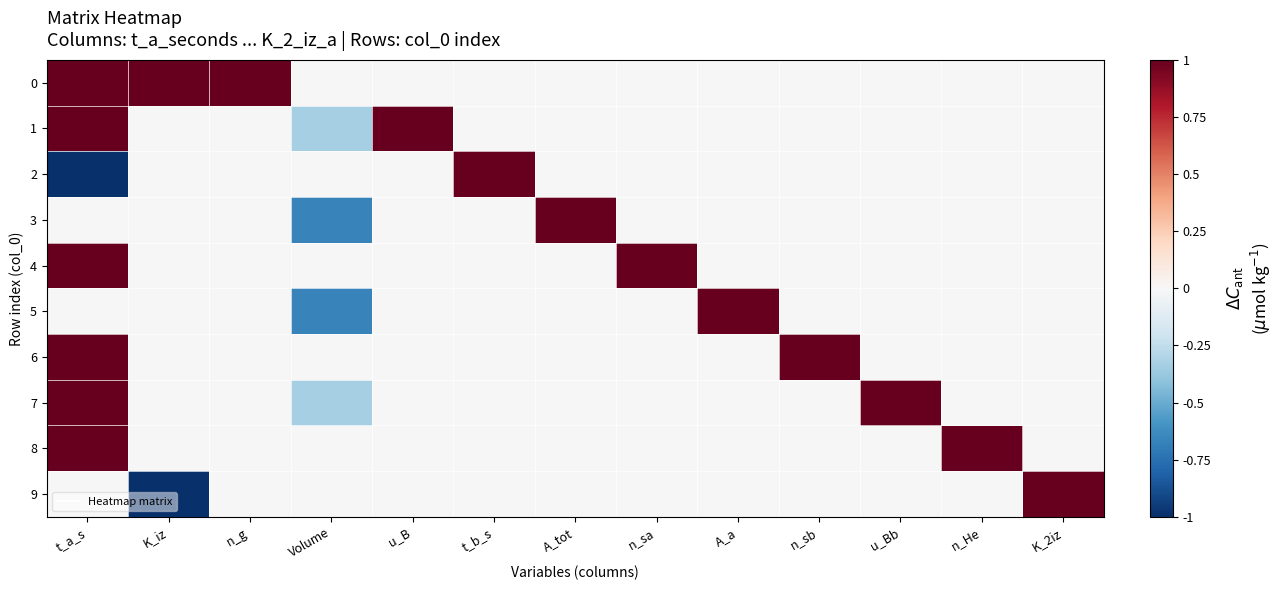

Reading right to left, what are all the values shown in this chart?

0: K_2iz=0.0	n_He=0.0	u_Bb=0.0	n_sb=0.0	A_a=0.0	n_sa=0.0	A_tot=0.0	t_b_s=0.0	u_B=0.0	Volume=0.0	n_g=1.0	K_iz=1.0	t_a_s=1.0
1: K_2iz=0.0	n_He=0.0	u_Bb=0.0	n_sb=0.0	A_a=0.0	n_sa=0.0	A_tot=0.0	t_b_s=0.0	u_B=1.0	Volume=-0.3	n_g=0.0	K_iz=0.0	t_a_s=1.0
2: K_2iz=0.0	n_He=0.0	u_Bb=0.0	n_sb=0.0	A_a=0.0	n_sa=0.0	A_tot=0.0	t_b_s=1.0	u_B=0.0	Volume=0.0	n_g=0.0	K_iz=0.0	t_a_s=-1.0
3: K_2iz=0.0	n_He=0.0	u_Bb=0.0	n_sb=0.0	A_a=0.0	n_sa=0.0	A_tot=1.0	t_b_s=0.0	u_B=0.0	Volume=-0.7	n_g=0.0	K_iz=0.0	t_a_s=0.0
4: K_2iz=0.0	n_He=0.0	u_Bb=0.0	n_sb=0.0	A_a=0.0	n_sa=1.0	A_tot=0.0	t_b_s=0.0	u_B=0.0	Volume=0.0	n_g=0.0	K_iz=0.0	t_a_s=1.0
5: K_2iz=0.0	n_He=0.0	u_Bb=0.0	n_sb=0.0	A_a=1.0	n_sa=0.0	A_tot=0.0	t_b_s=0.0	u_B=0.0	Volume=-0.7	n_g=0.0	K_iz=0.0	t_a_s=0.0
6: K_2iz=0.0	n_He=0.0	u_Bb=0.0	n_sb=1.0	A_a=0.0	n_sa=0.0	A_tot=0.0	t_b_s=0.0	u_B=0.0	Volume=0.0	n_g=0.0	K_iz=0.0	t_a_s=1.0
7: K_2iz=0.0	n_He=0.0	u_Bb=1.0	n_sb=0.0	A_a=0.0	n_sa=0.0	A_tot=0.0	t_b_s=0.0	u_B=0.0	Volume=-0.3	n_g=0.0	K_iz=0.0	t_a_s=1.0
8: K_2iz=0.0	n_He=1.0	u_Bb=0.0	n_sb=0.0	A_a=0.0	n_sa=0.0	A_tot=0.0	t_b_s=0.0	u_B=0.0	Volume=0.0	n_g=0.0	K_iz=0.0	t_a_s=1.0
9: K_2iz=1.0	n_He=0.0	u_Bb=0.0	n_sb=0.0	A_a=0.0	n_sa=0.0	A_tot=0.0	t_b_s=0.0	u_B=0.0	Volume=0.0	n_g=0.0	K_iz=-1.0	t_a_s=0.0